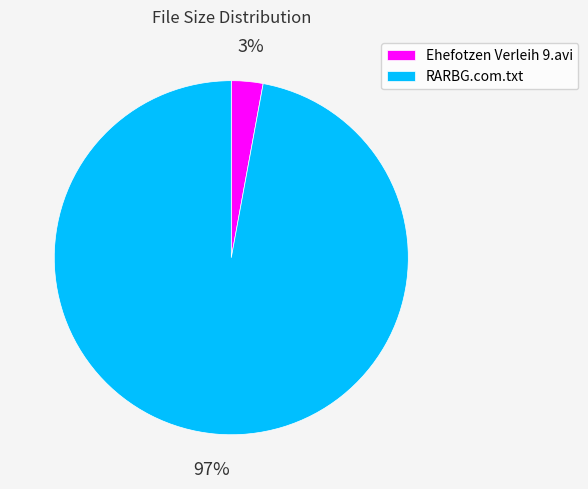

To the nearest percent, what is the combined percentage of RARBG.com.txt and Ehefotzen Verleih 9.avi?

100%